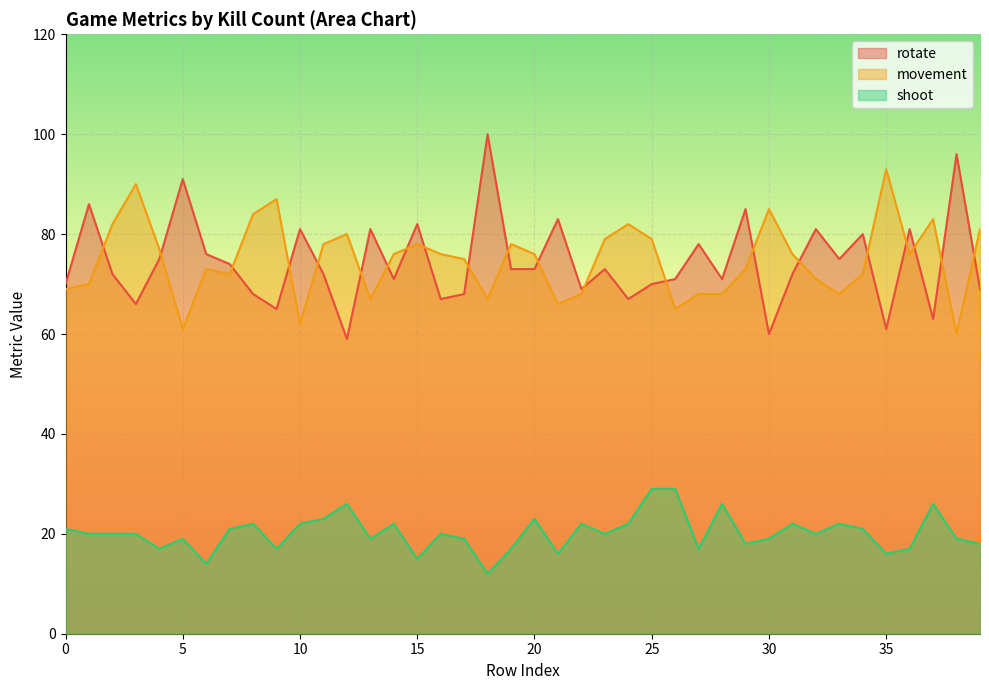

Which series has the widest spread of values?

rotate